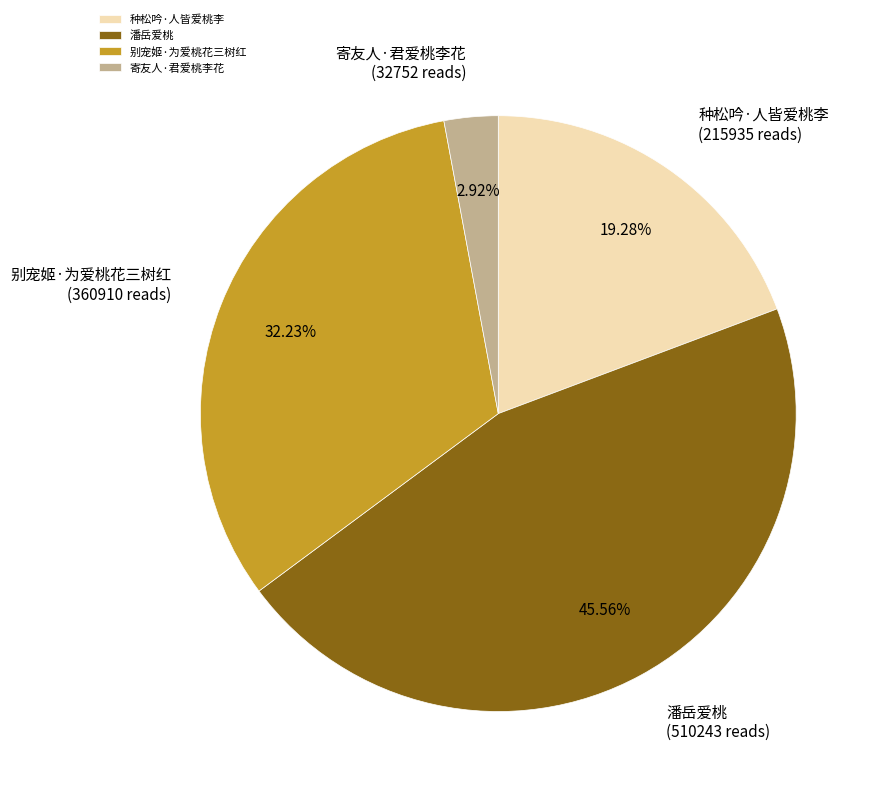

How many segments does this pie chart have?

4